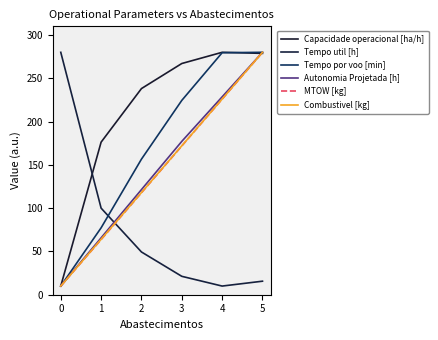

How many times do Capacidade operacional [ha/h] and Autonomia Projetada [h] cross each other?

1